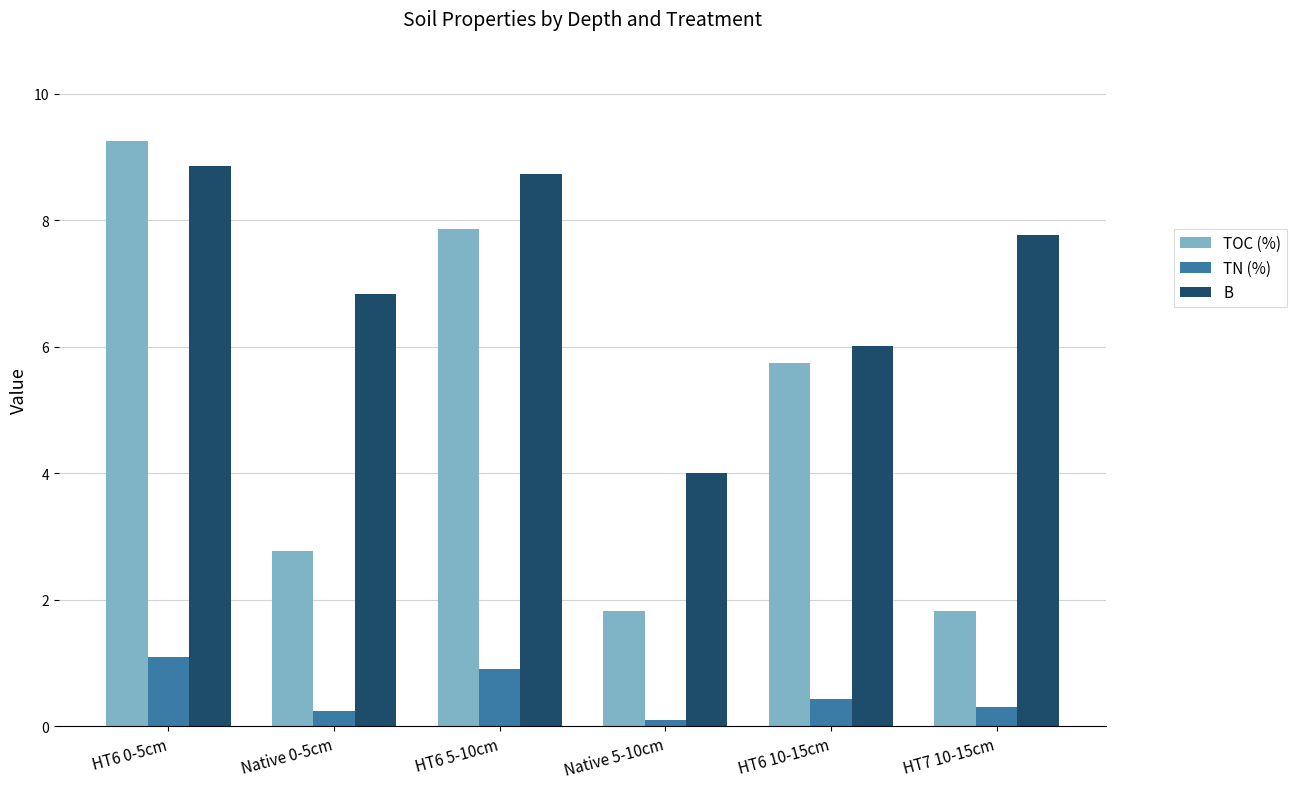

Is the value of B at Native 5-10cm greater than the value of TOC (%) at HT6 10-15cm?

No